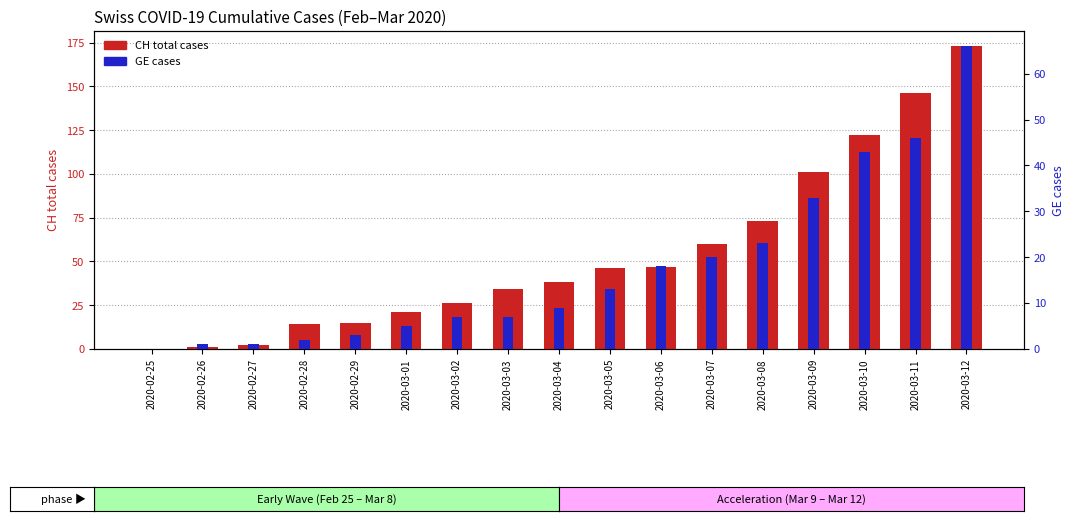

Is the value of GE at 2020-02-26 greater than the value of CH (total) at 2020-02-26?

No